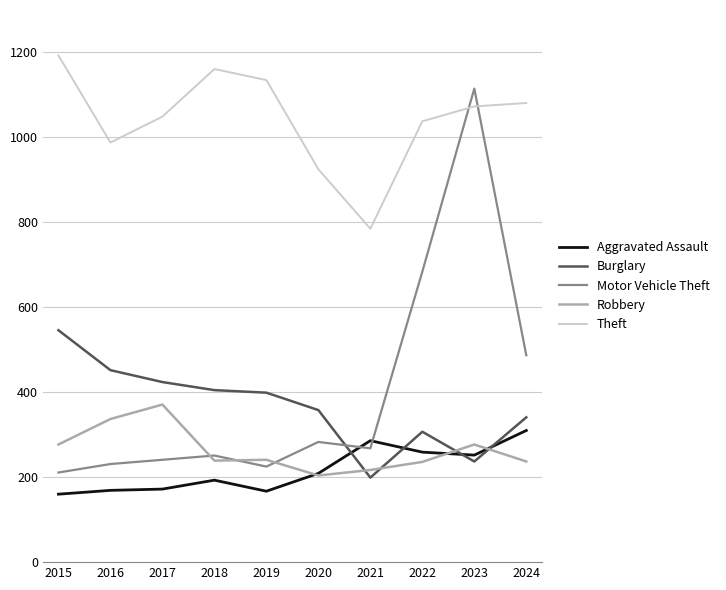

True or false: Theft and Aggravated Assault cross at least once.

False